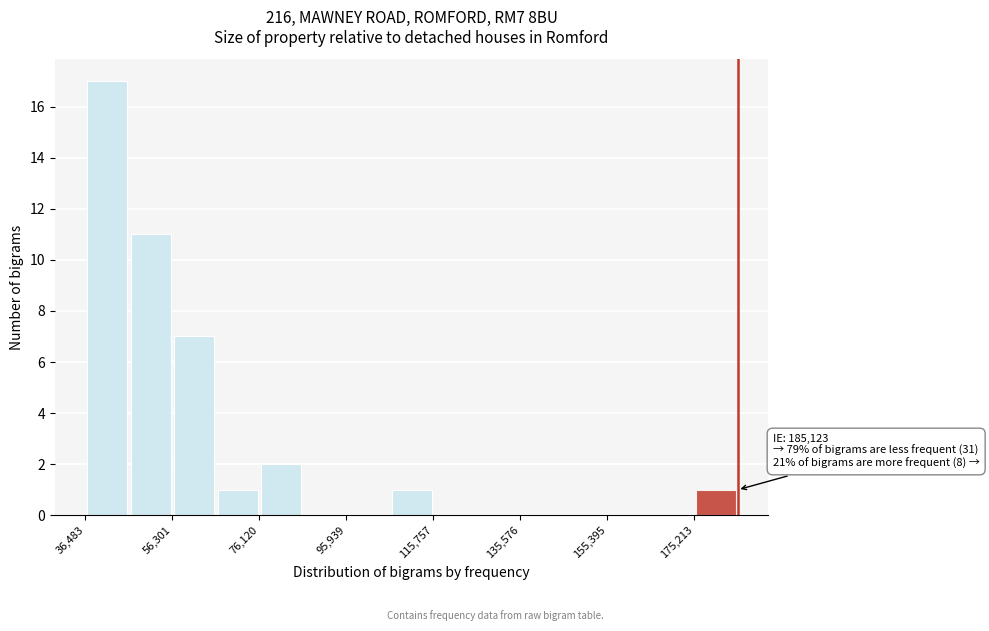

Which range on the x-axis has the tallest bar?

36000 to 46000